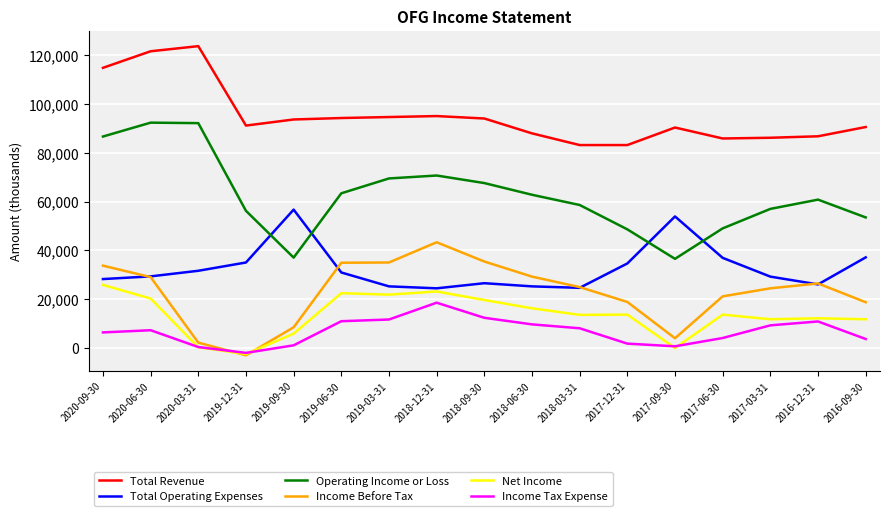

At which label does Net Income reach its minimum?

2019-12-31